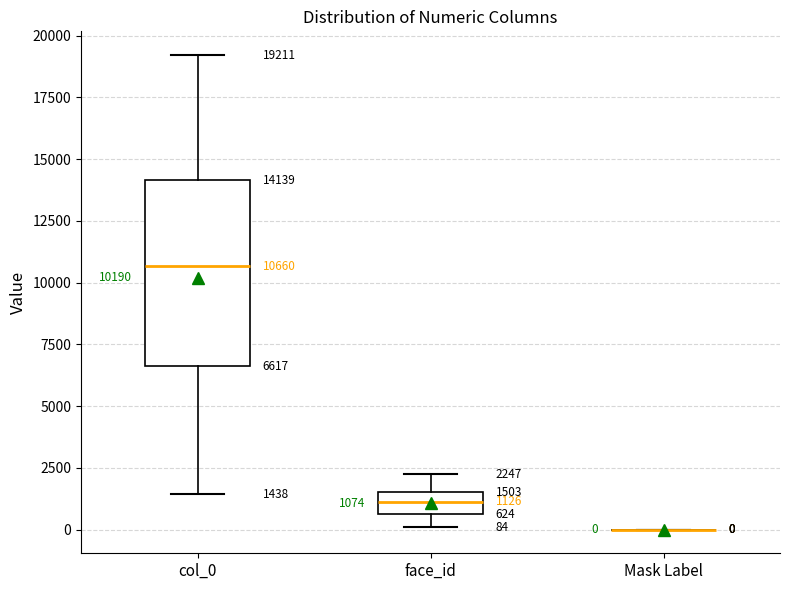

Comparing the boxes themselves (not the whiskers), which one is the tallest?

col_0